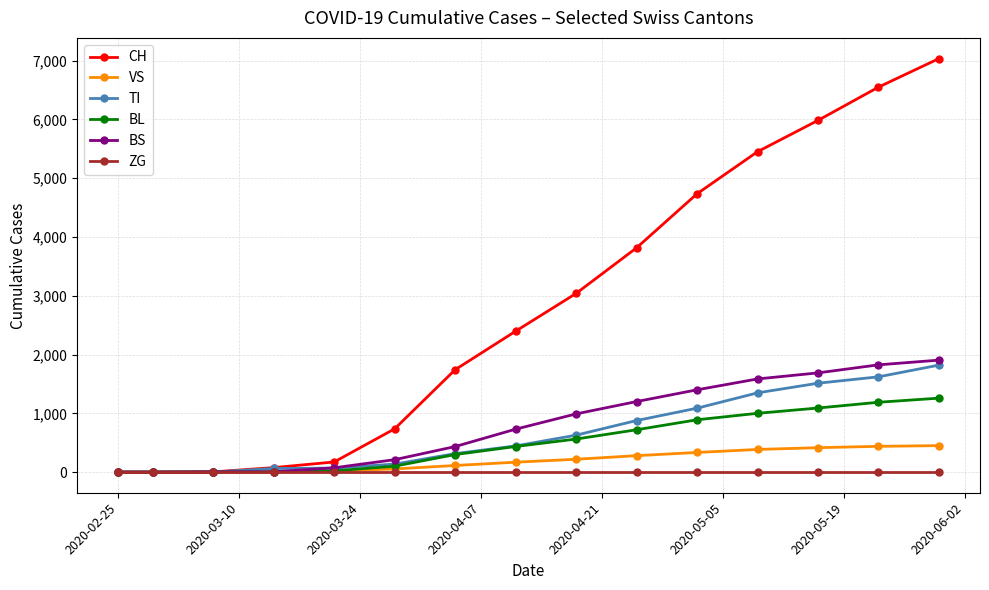

List the series in order of their peak value, highest first.

CH, BS, TI, BL, VS, ZG